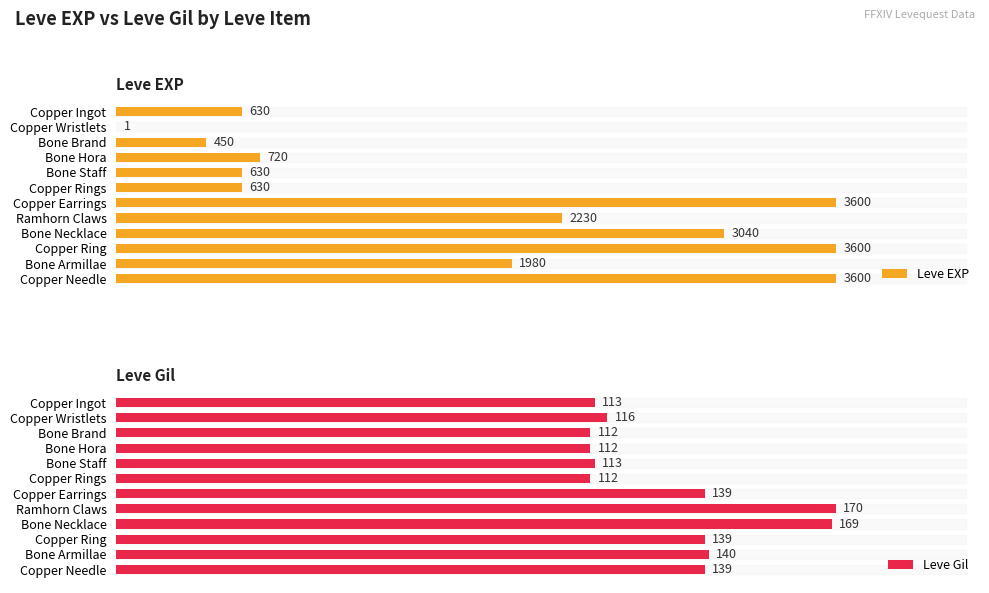

Is the value of Leve EXP at Copper Wristlets greater than the value of Leve Gil at Bone Brand?

No